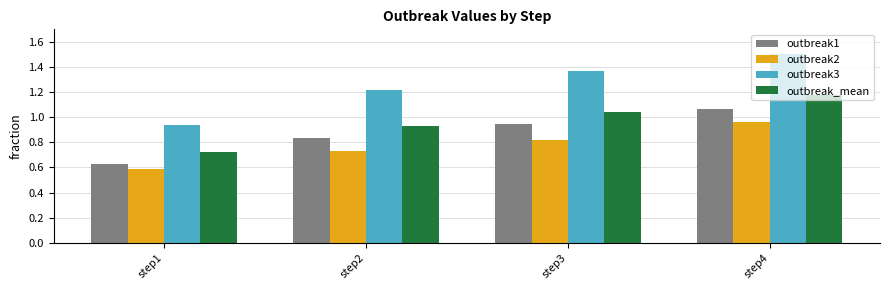

Is it true that outbreak3 equals 0.5 at step1?

False